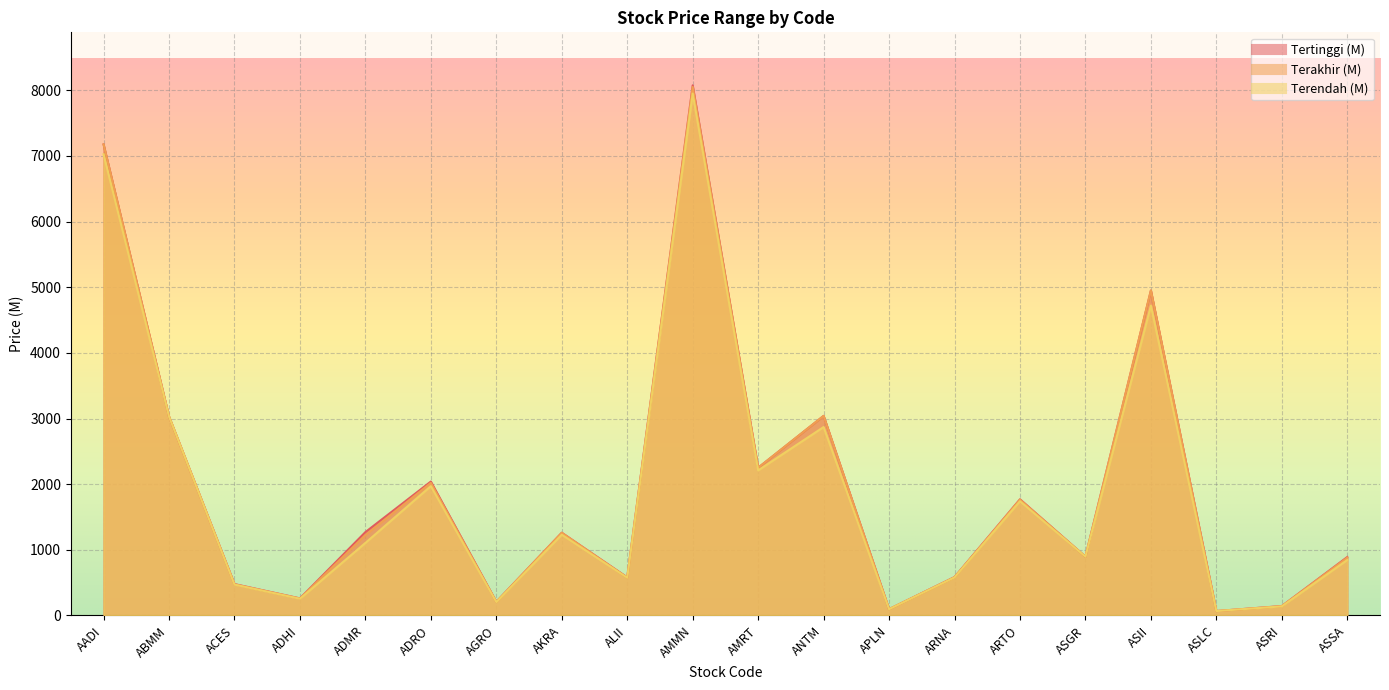

Reading left to right, what are all the values shown in this chart?

Tertinggi (M): AADI=7175	ABMM=3030	ACES=478	ADHI=260	ADMR=1270	ADRO=2040	AGRO=208	AKRA=1260	ALII=580	AMMN=8075	AMRT=2250	ANTM=3040	APLN=96	ARNA=585	ARTO=1770	ASGR=895	ASII=4950	ASLC=67	ASRI=143	ASSA=890
Terakhir (M): AADI=7175	ABMM=3030	ACES=474	ADHI=258	ADMR=1225	ADRO=2020	AGRO=206	AKRA=1260	ALII=575	AMMN=8050	AMRT=2250	ANTM=3040	APLN=95	ARNA=580	ARTO=1765	ASGR=895	ASII=4950	ASLC=67	ASRI=142	ASSA=880
Terendah (M): AADI=7025	ABMM=3030	ACES=470	ADHI=254	ADMR=1105	ADRO=1970	AGRO=204	AKRA=1230	ALII=575	AMMN=7950	AMRT=2210	ANTM=2870	APLN=95	ARNA=580	ARTO=1740	ASGR=895	ASII=4720	ASLC=67	ASRI=138	ASSA=845